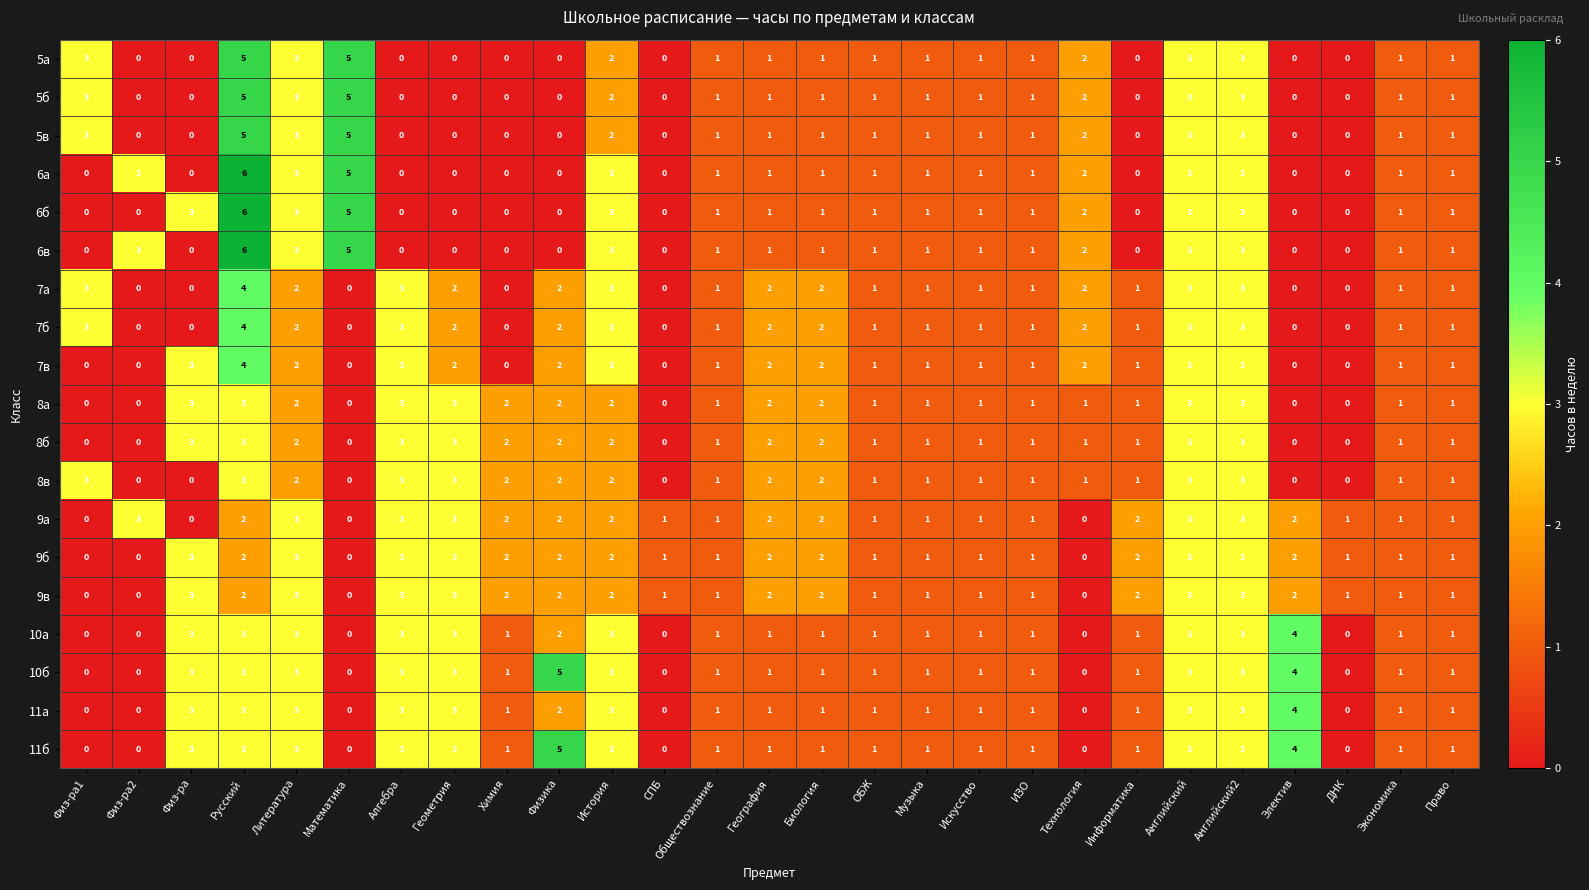

At how many categories does at least one series exceed 0?

27